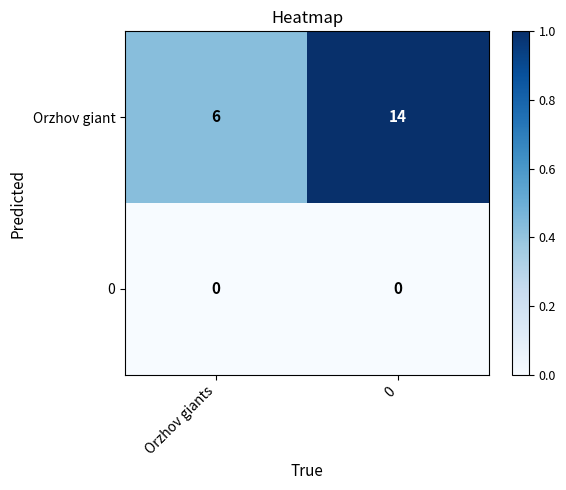

Where is Orzhov giant nearest to the value 10?

Orzhov giants